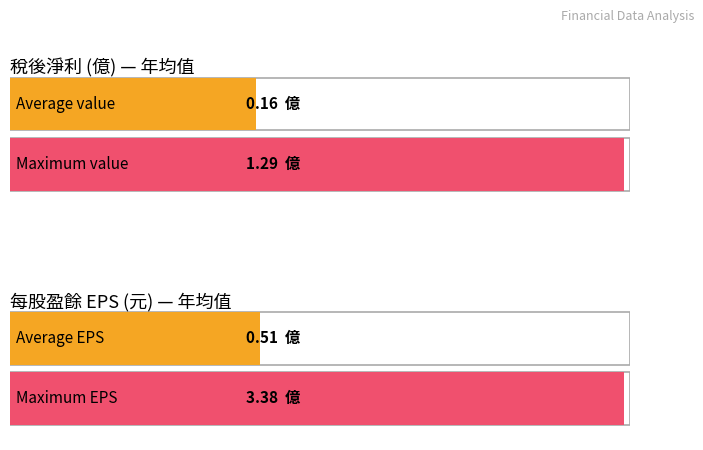

How many bars are there in each group?

2